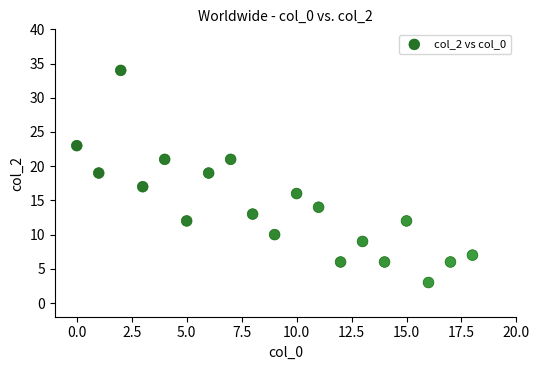

What is the range of Y values (max minus min)?

31